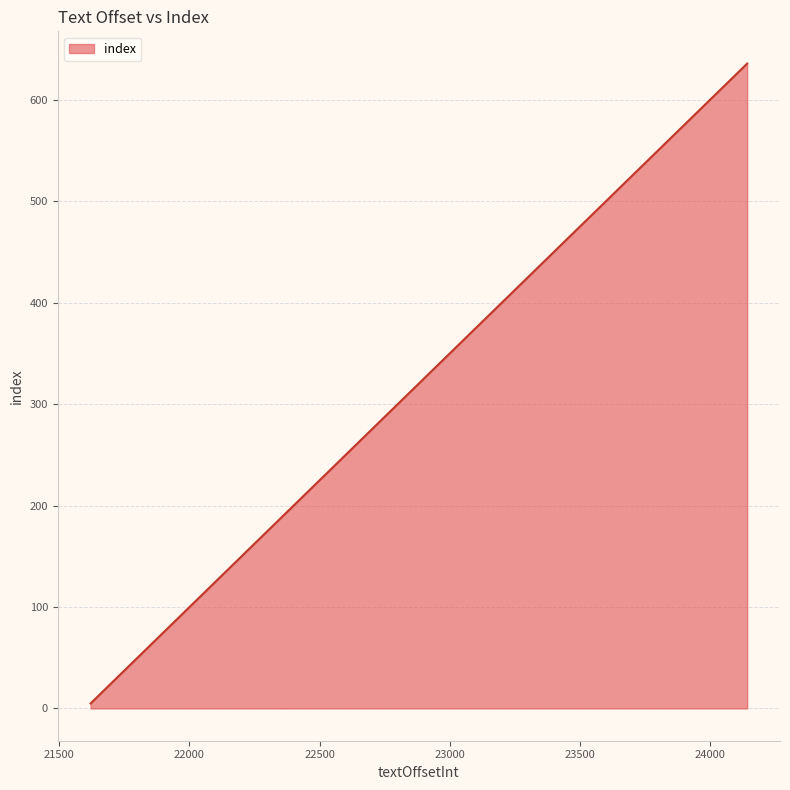

Count the number of data series in this chart.

1